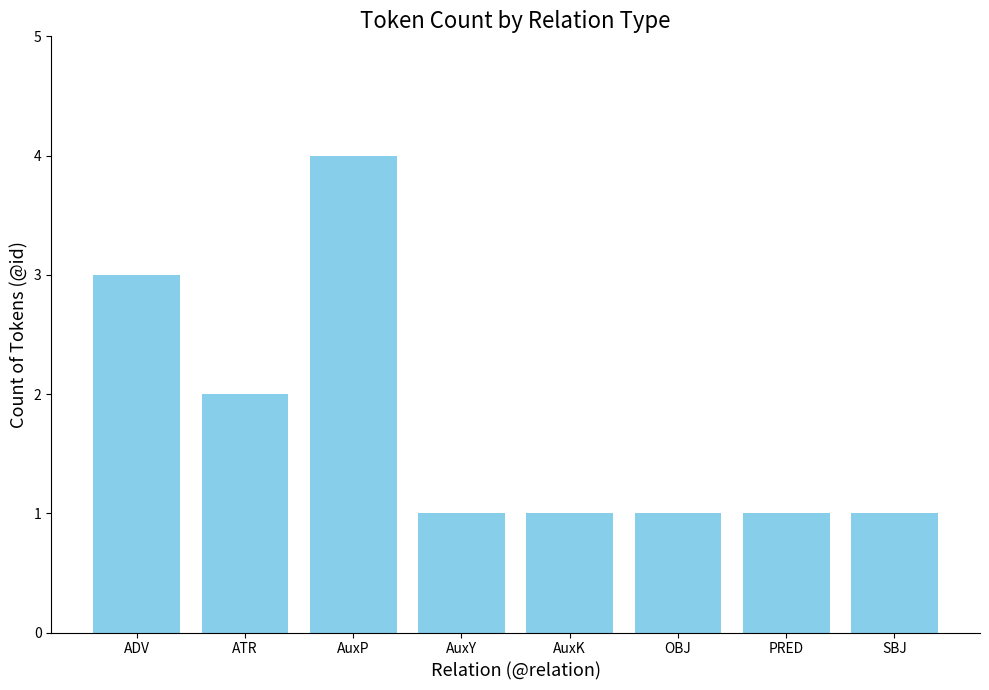

Reading left to right, list all the values displayed in this chart.

ADV=3	ATR=2	AuxP=4	AuxY=1	AuxK=1	OBJ=1	PRED=1	SBJ=1